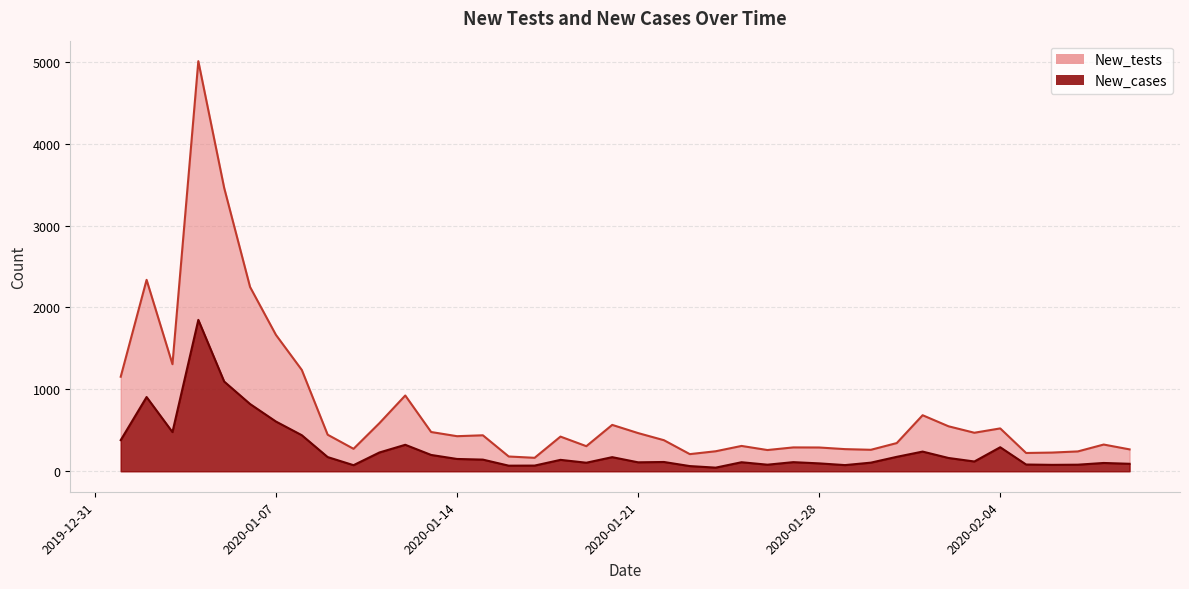

Rank the categories by New_cases value from highest to lowest.

2020-01-04, 2020-01-05, 2020-01-02, 2020-01-06, 2020-01-07, 2020-01-03, 2020-01-08, 2020-01-01, 2020-01-12, 2020-02-04, 2020-02-01, 2020-01-11, 2020-01-13, 2020-01-31, 2020-01-09, 2020-01-20, 2020-02-02, 2020-01-14, 2020-01-15, 2020-01-18, 2020-02-03, 2020-01-22, 2020-01-27, 2020-01-25, 2020-01-21, 2020-01-30, 2020-01-19, 2020-02-08, 2020-01-28, 2020-02-09, 2020-02-05, 2020-01-26, 2020-02-07, 2020-02-06, 2020-01-29, 2020-01-10, 2020-01-17, 2020-01-16, 2020-01-23, 2020-01-24